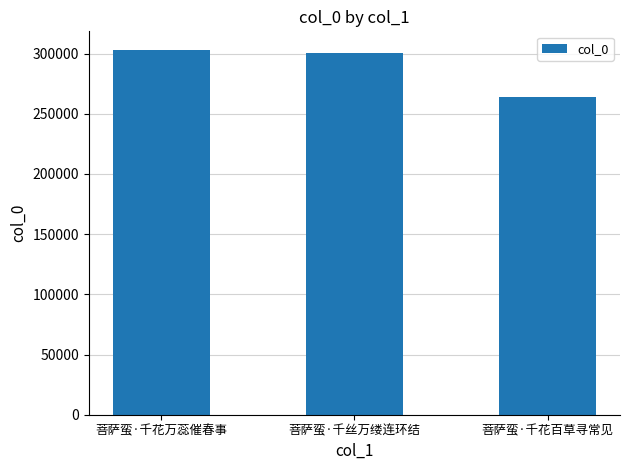

Is it true that the value at 菩萨蛮·千花百草寻常见 is 154412?

False